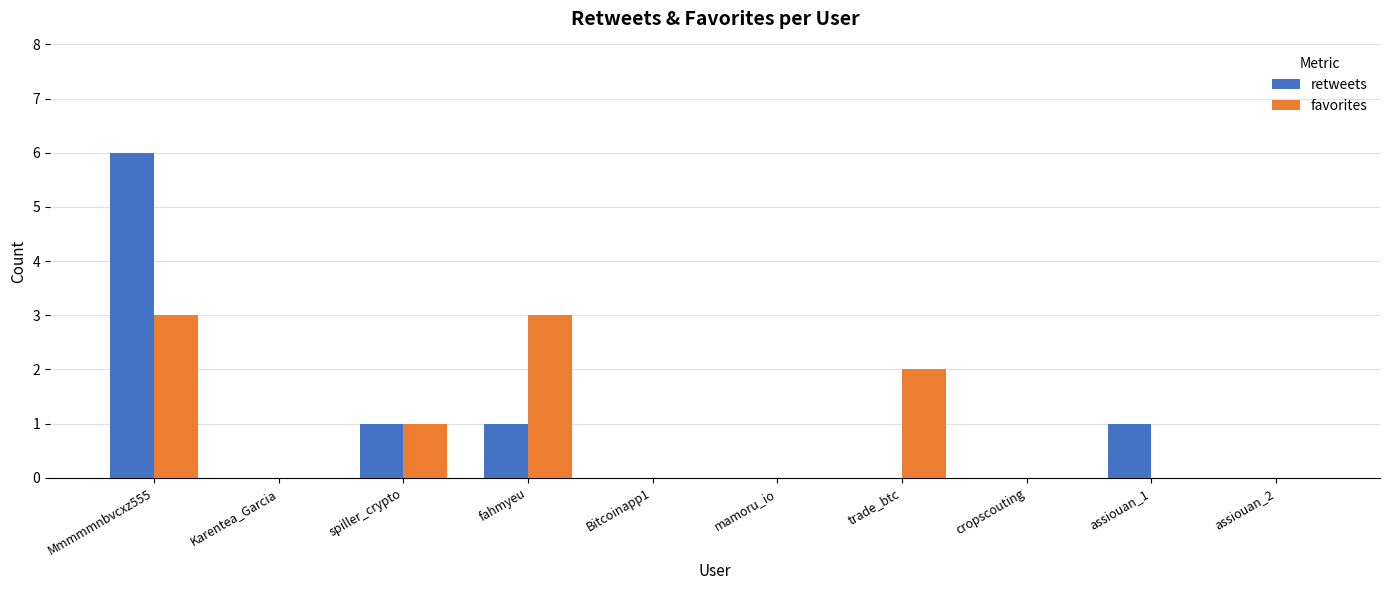

How many groups of bars are there?

10